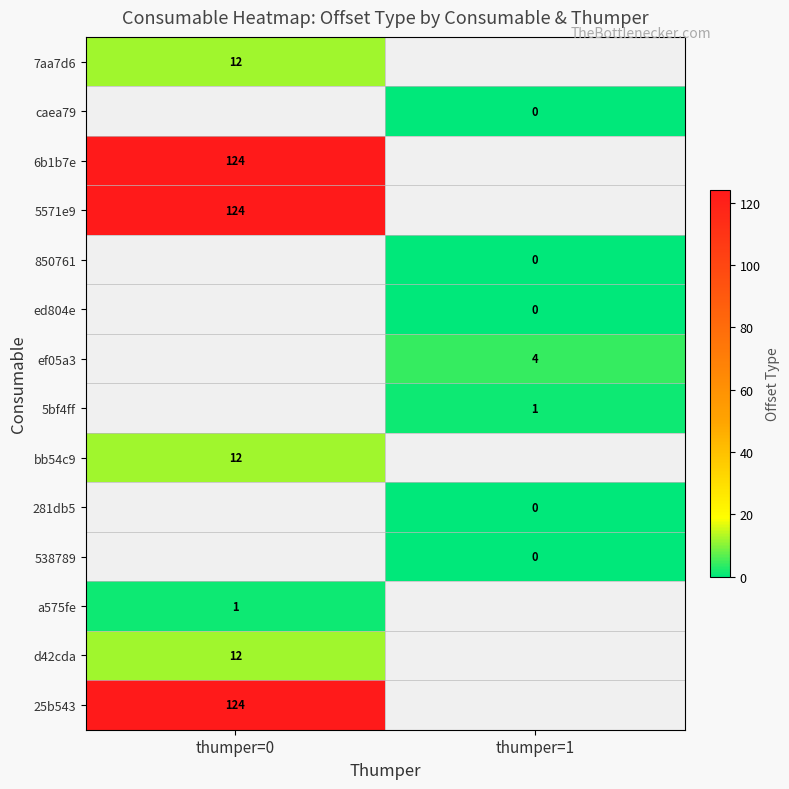

At how many categories does at least one series exceed 37?

1